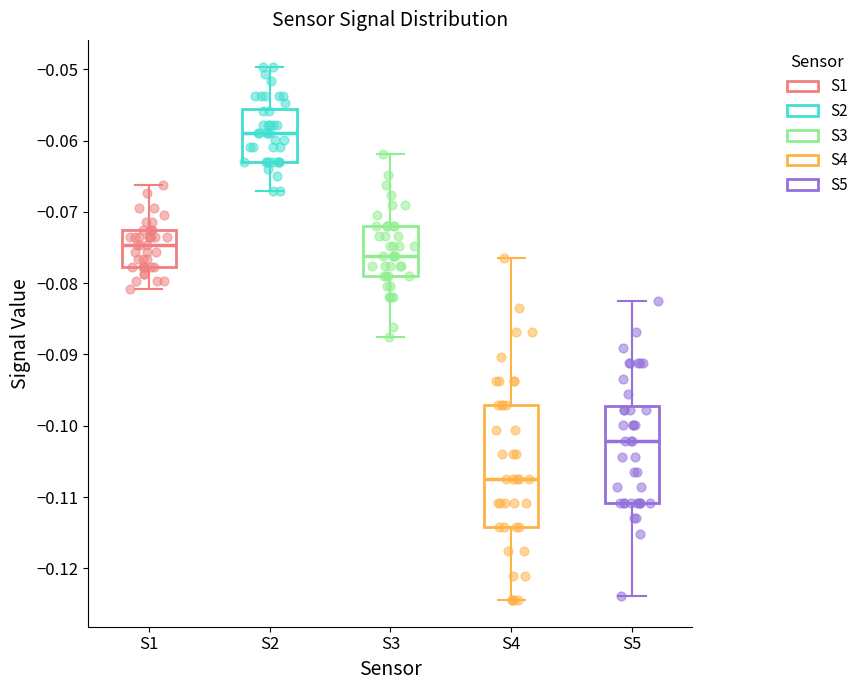

Reading left to right, transcribe this box plot: for each box, give where its median line is, the range the box spans, and where its two whiskers end, as read against the y-axis. The values are not printed on the chart, so give them approximately, as read against the axis.

S1: median -0.075, box -0.078 to -0.073, whiskers -0.081 to -0.066
S2: median -0.059, box -0.063 to -0.056, whiskers -0.067 to -0.050
S3: median -0.076, box -0.079 to -0.072, whiskers -0.088 to -0.062
S4: median -0.107, box -0.114 to -0.097, whiskers -0.124 to -0.077
S5: median -0.102, box -0.111 to -0.097, whiskers -0.124 to -0.082